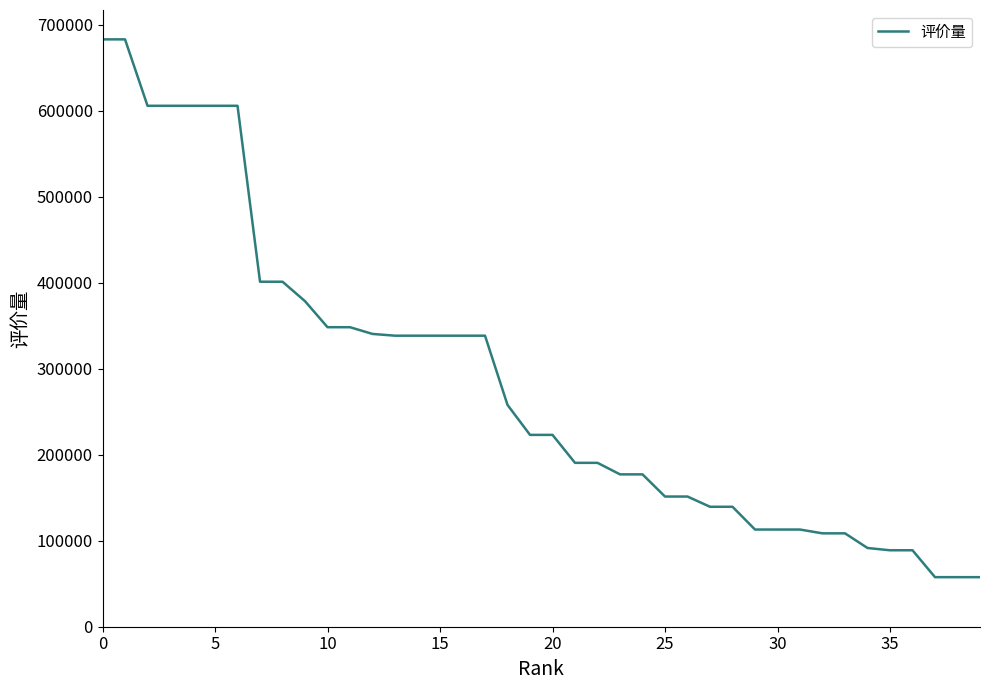

What is the difference between the maximum and minimum values?

625383